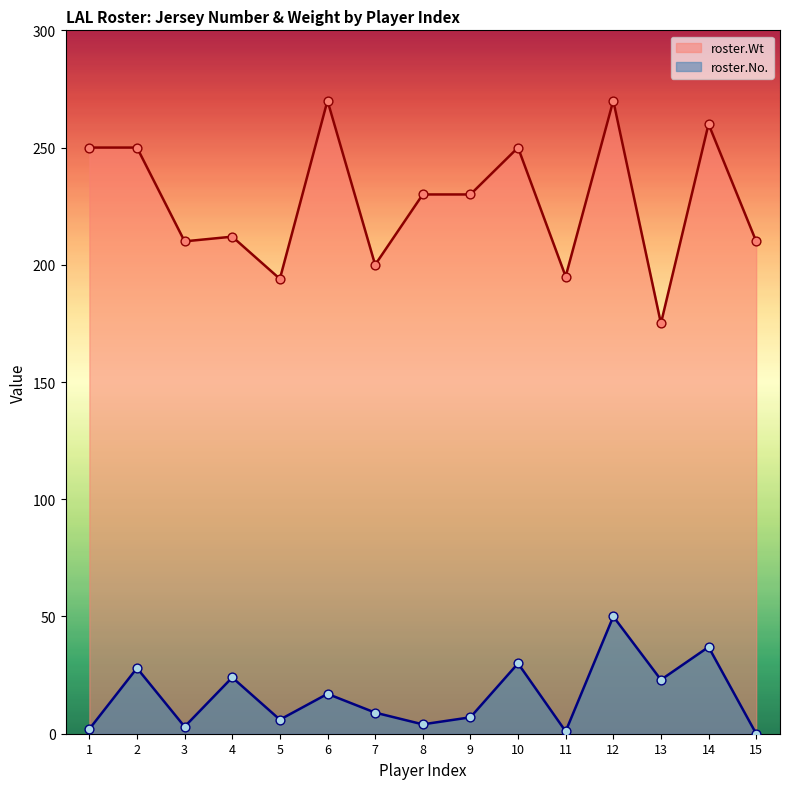

What is the total value across all series at 8?

234